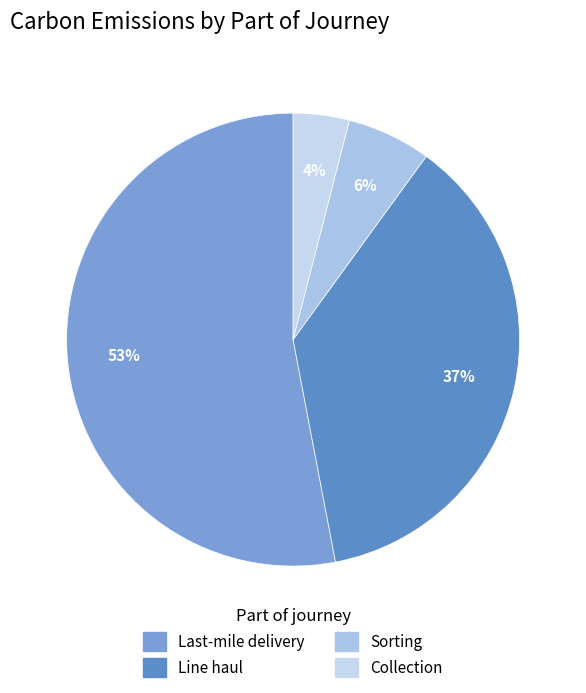

Is it true that Collection is 4% of the pie?

True